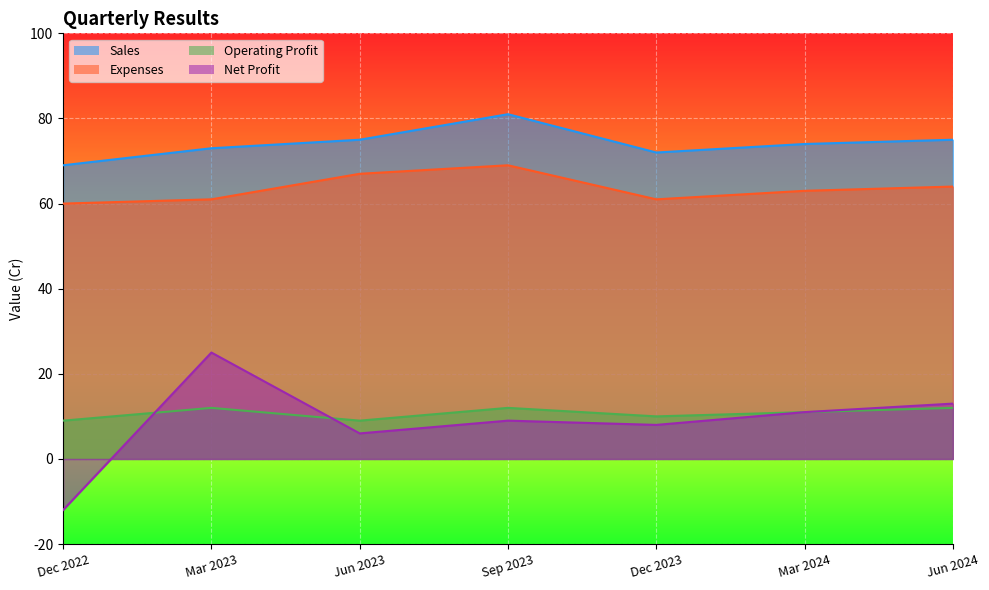

What is the sum of all Net Profit values?

60